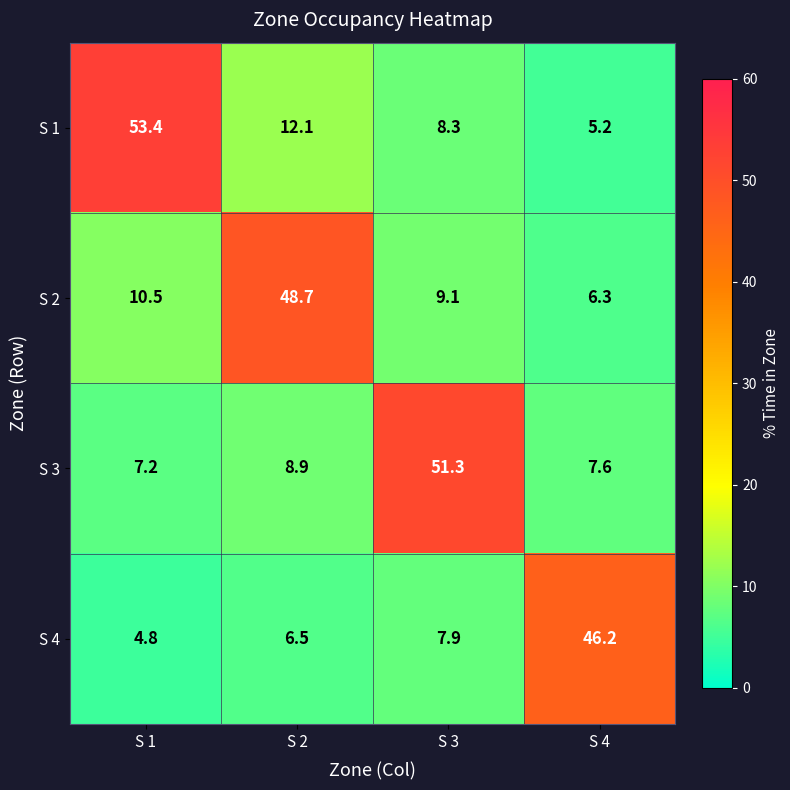

At how many categories does at least one series exceed 28?

4